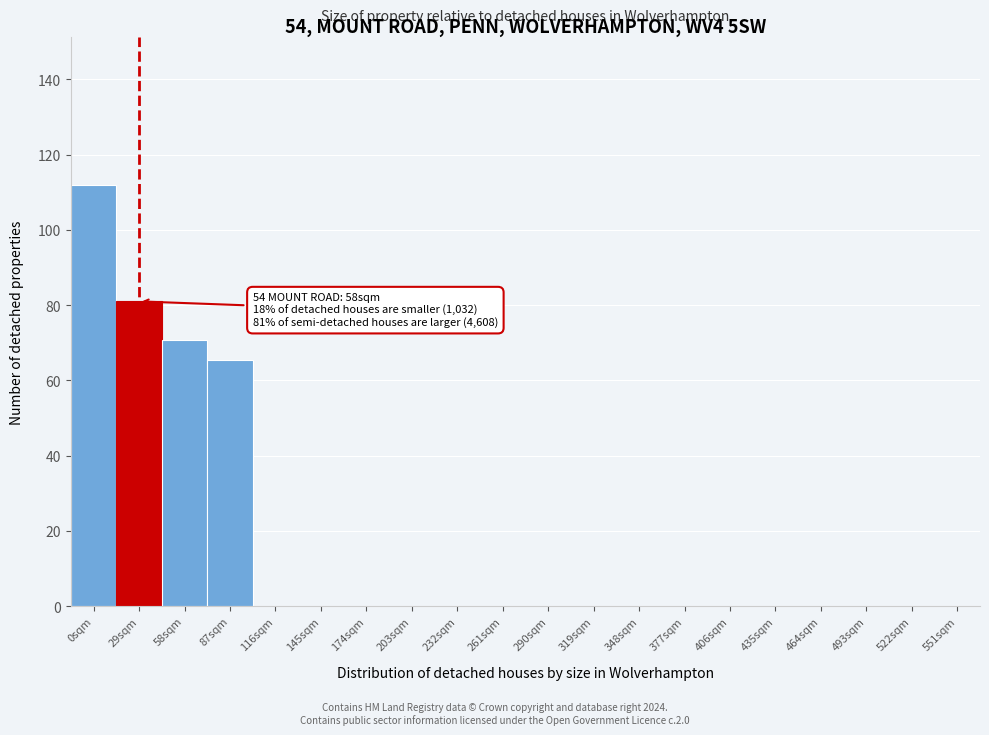

Reading left to right, list all the values displayed in this chart.

0sqm=112.0	29sqm=81.0	58sqm=70.7	87sqm=65.5	116sqm=0.0	145sqm=0.0	174sqm=0.0	203sqm=0.0	232sqm=0.0	261sqm=0.0	290sqm=0.0	319sqm=0.0	348sqm=0.0	377sqm=0.0	406sqm=0.0	435sqm=0.0	464sqm=0.0	493sqm=0.0	522sqm=0.0	551sqm=0.0